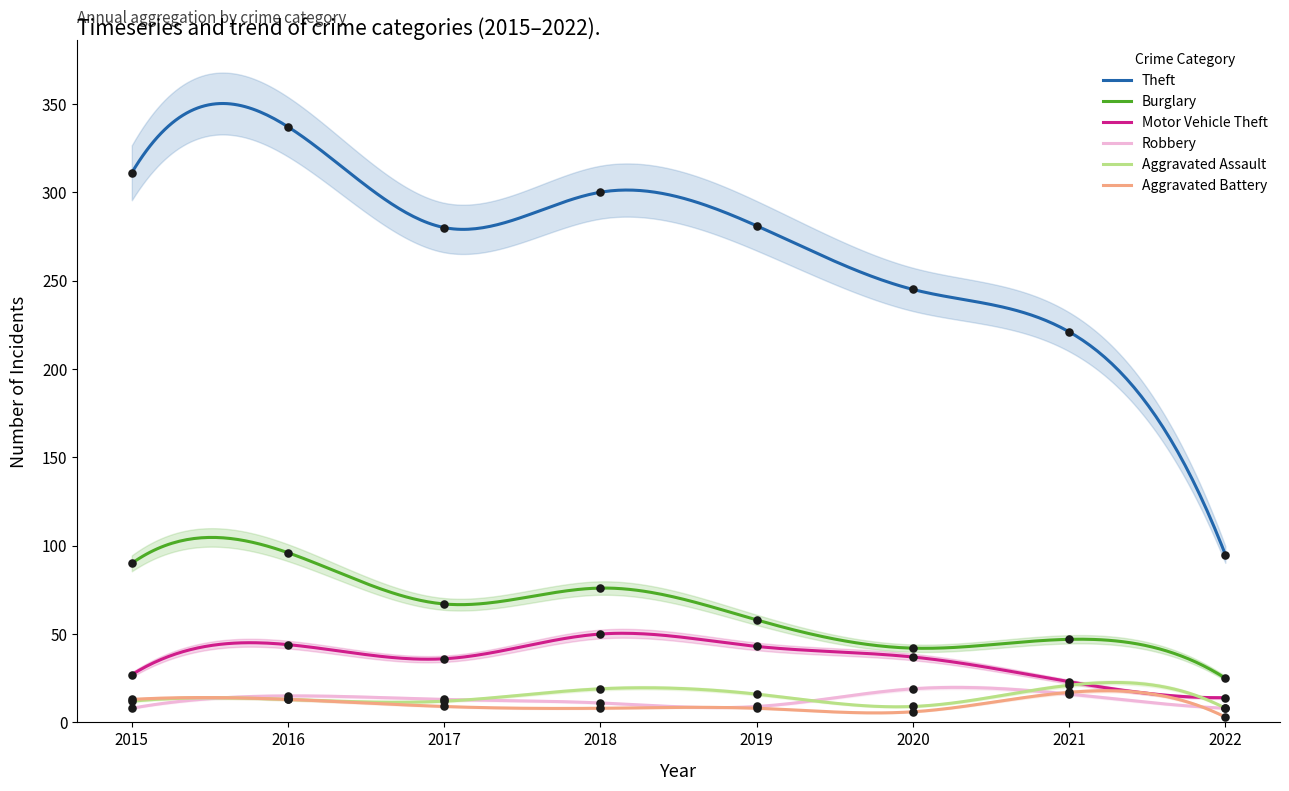

Which series contains the lowest Y value?

Aggravated Battery